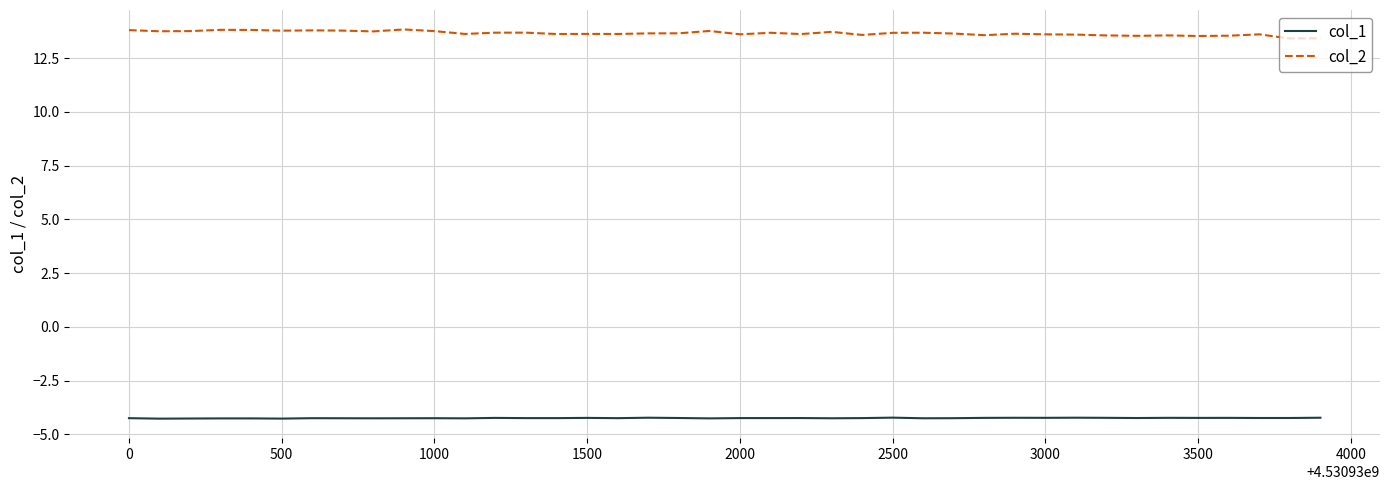

List the series in order of their peak value, highest first.

col_2, col_1